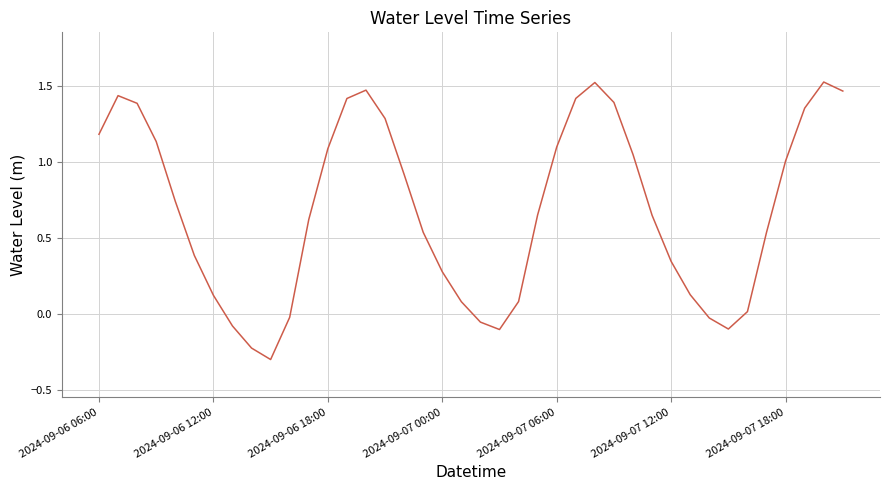

What is the minimum value shown in the chart?

-0.3